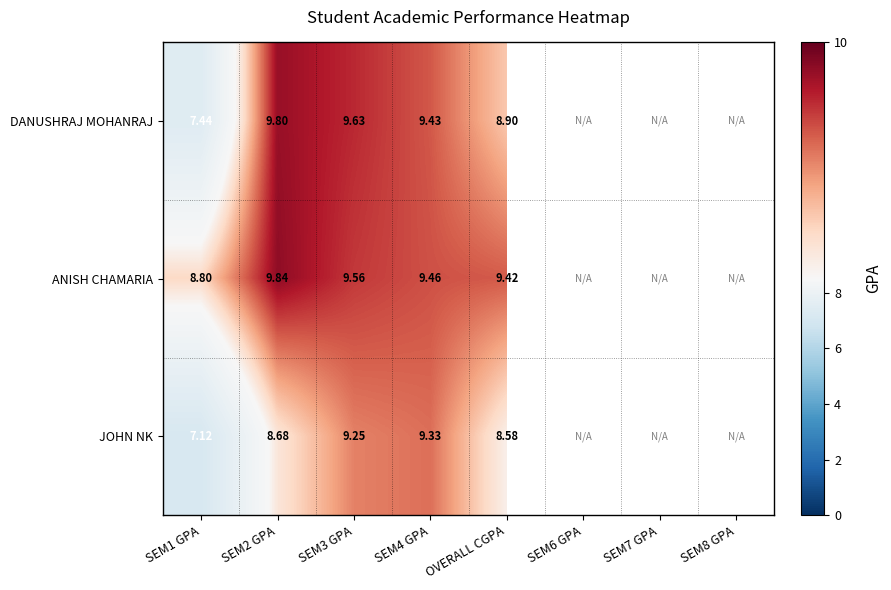

What is the greatest value displayed?

9.8